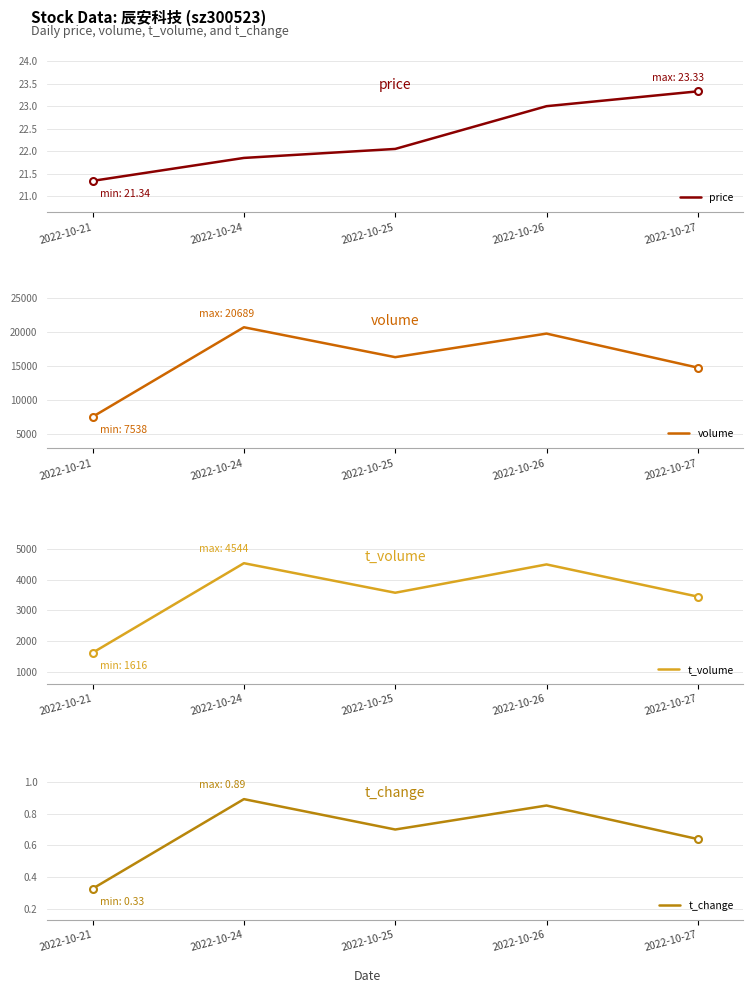

Which series changed the most between 2022-10-21 and 2022-10-25?

volume